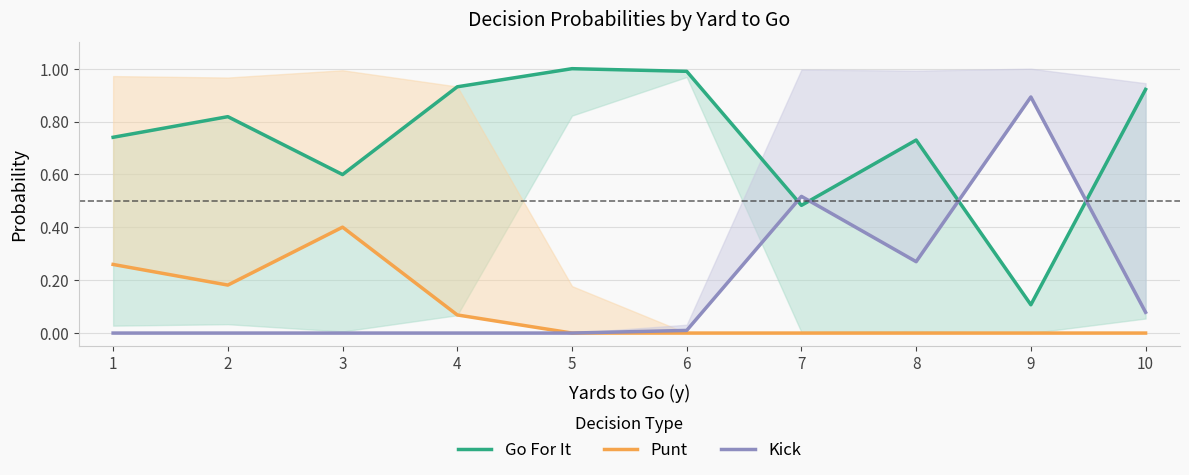

What are all the series names shown in the legend?

Go For It, Punt, Kick